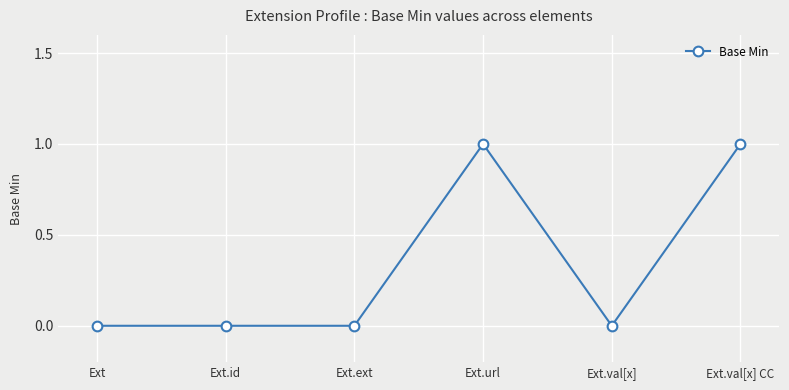

What is the sum of all values?

2